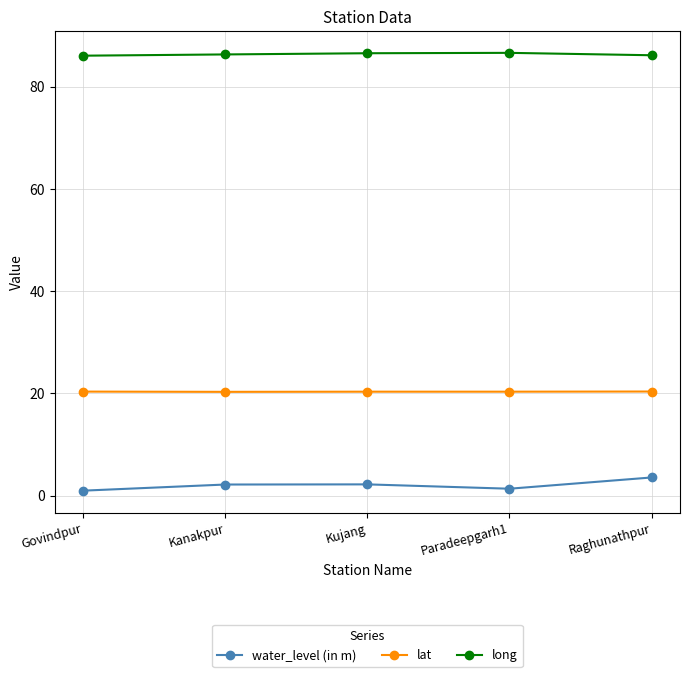

The value of water_level (in m) at Govindpur is 0.9. True or false?

True